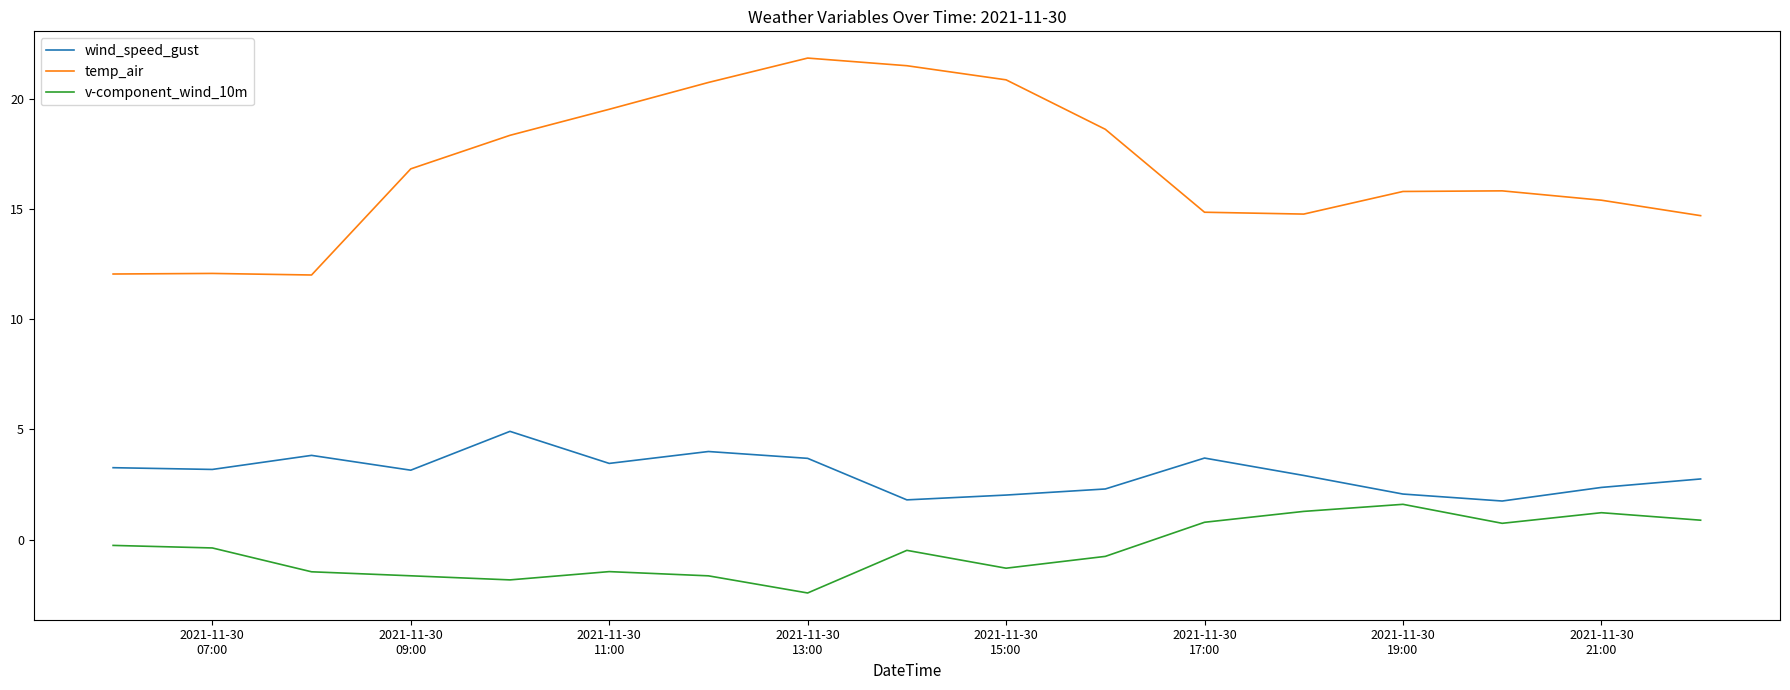

What is the difference between the maximum and minimum values in the v-component_wind_10m series?

4.0